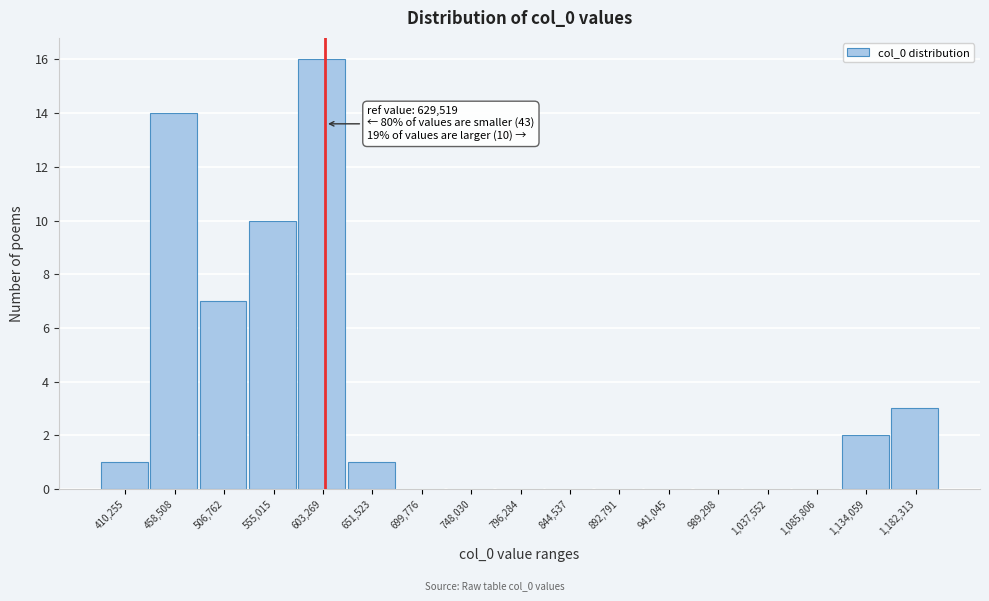

Reading right to left, extract all data points from this chart.

1,182,313=3	1,134,059=2	1,085,806=0	1,037,552=0	989,298=0	941,045=0	892,791=0	844,537=0	796,284=0	748,030=0	699,776=0	651,523=1	603,269=16	555,015=10	506,762=7	458,508=14	410,255=1